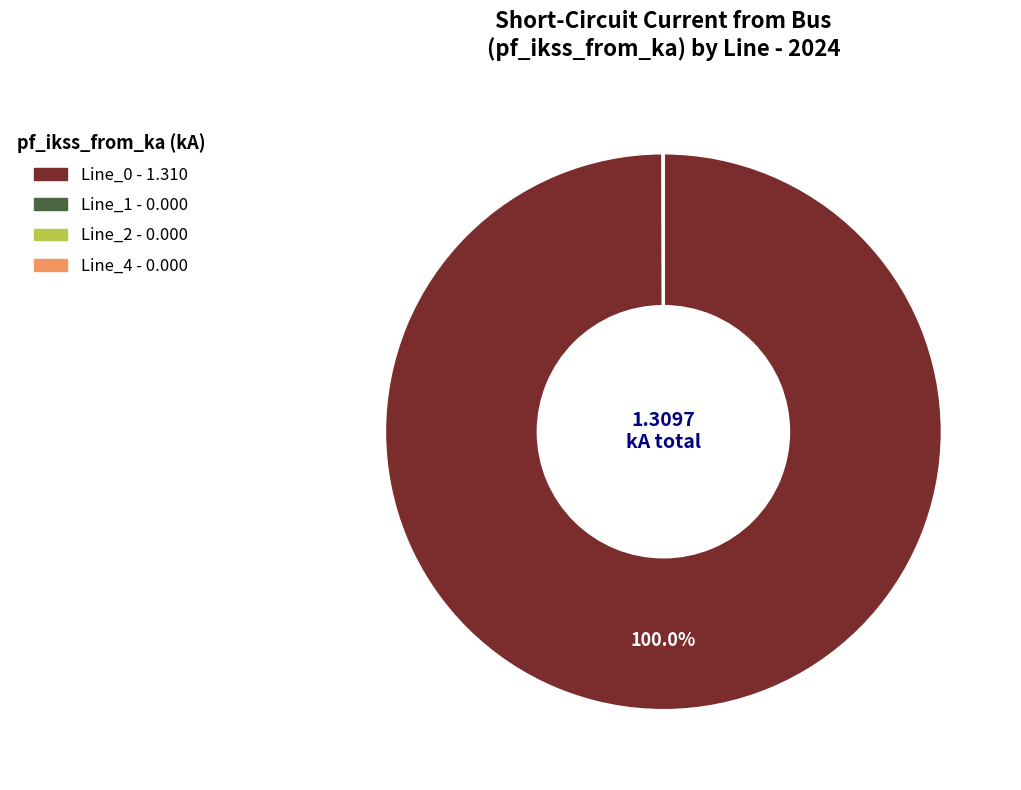

To the nearest percent, what is the average slice percentage?

25%